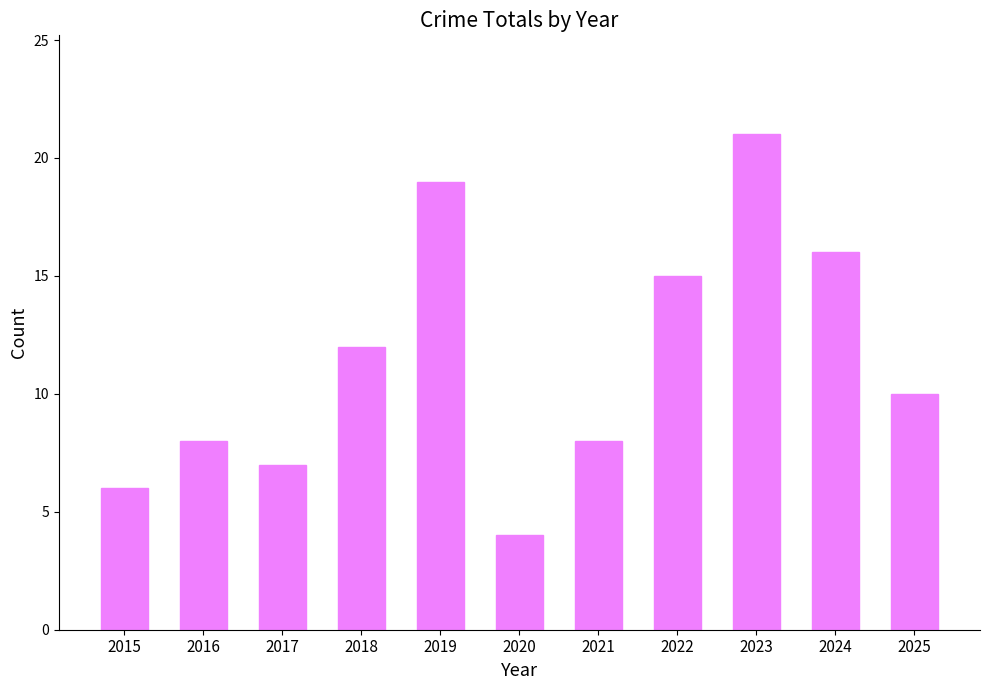

What is the difference between the maximum and minimum values?

17